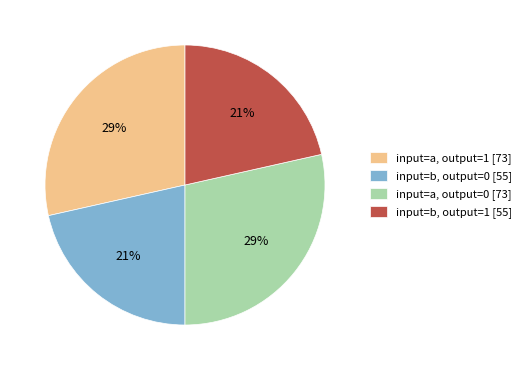

To the nearest percent, what portion does input=a, output=0 [73] represent?

29%